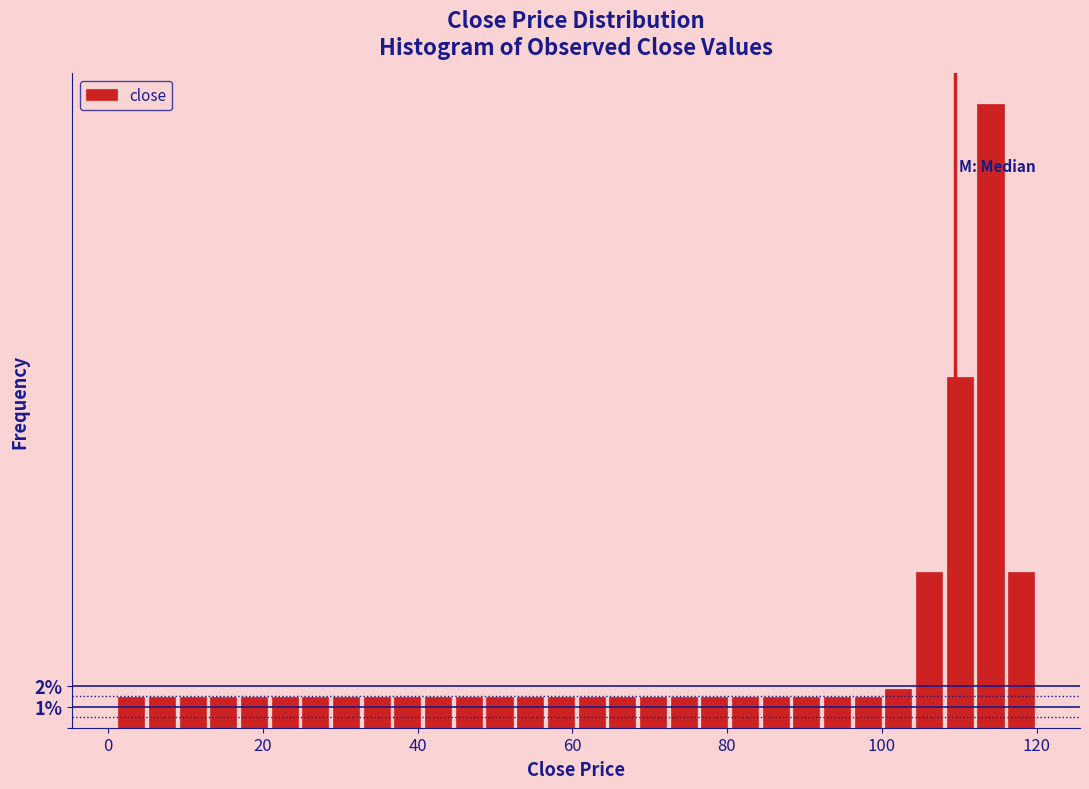

Around what value on the x-axis is the tallest bar? Give the approximate position of its centre, as read against the axis.

114